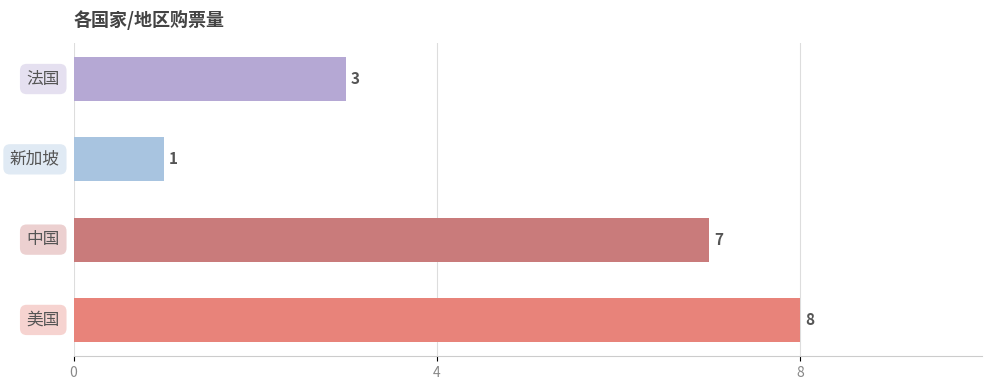

What is the difference between the second highest and second lowest values?

4